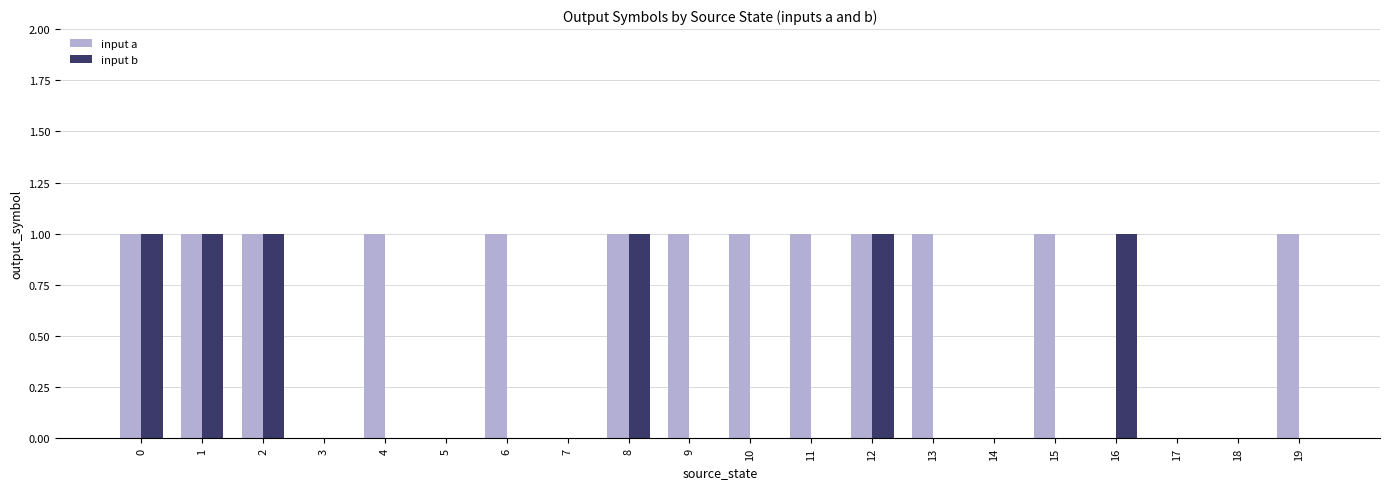

Is the value of input a at 8 greater than the value of input b at 13?

Yes